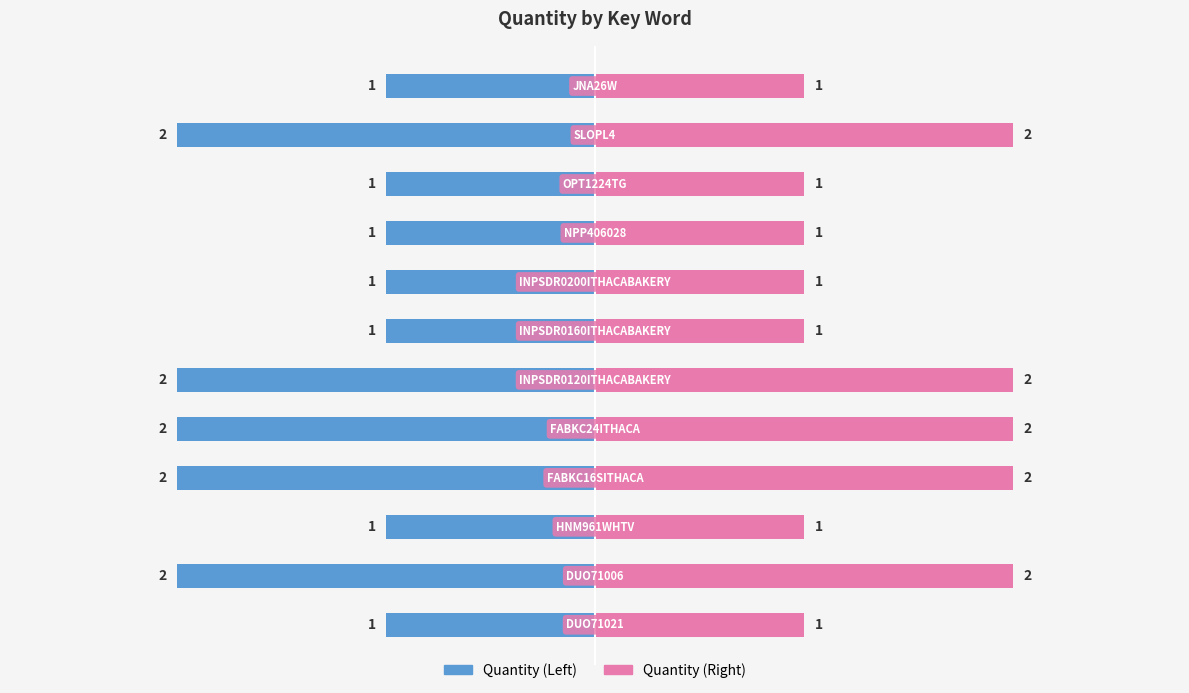

Reading left to right, what are all the values shown in this chart?

1	2	1	2	2	2	1	1	1	1	2	1